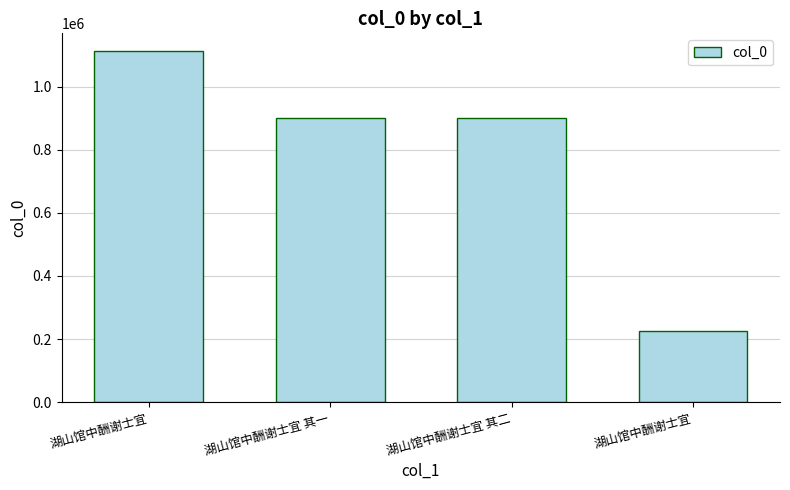

Is it true that the value at 湖山馆中酬谢士宜 其二 is 1259029?

False